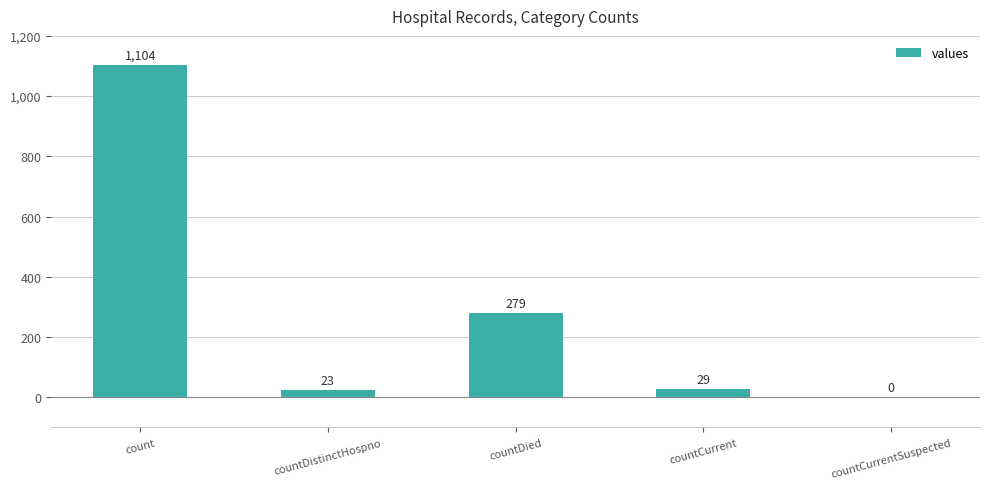

Is it true that the value at countDied is 279?

True